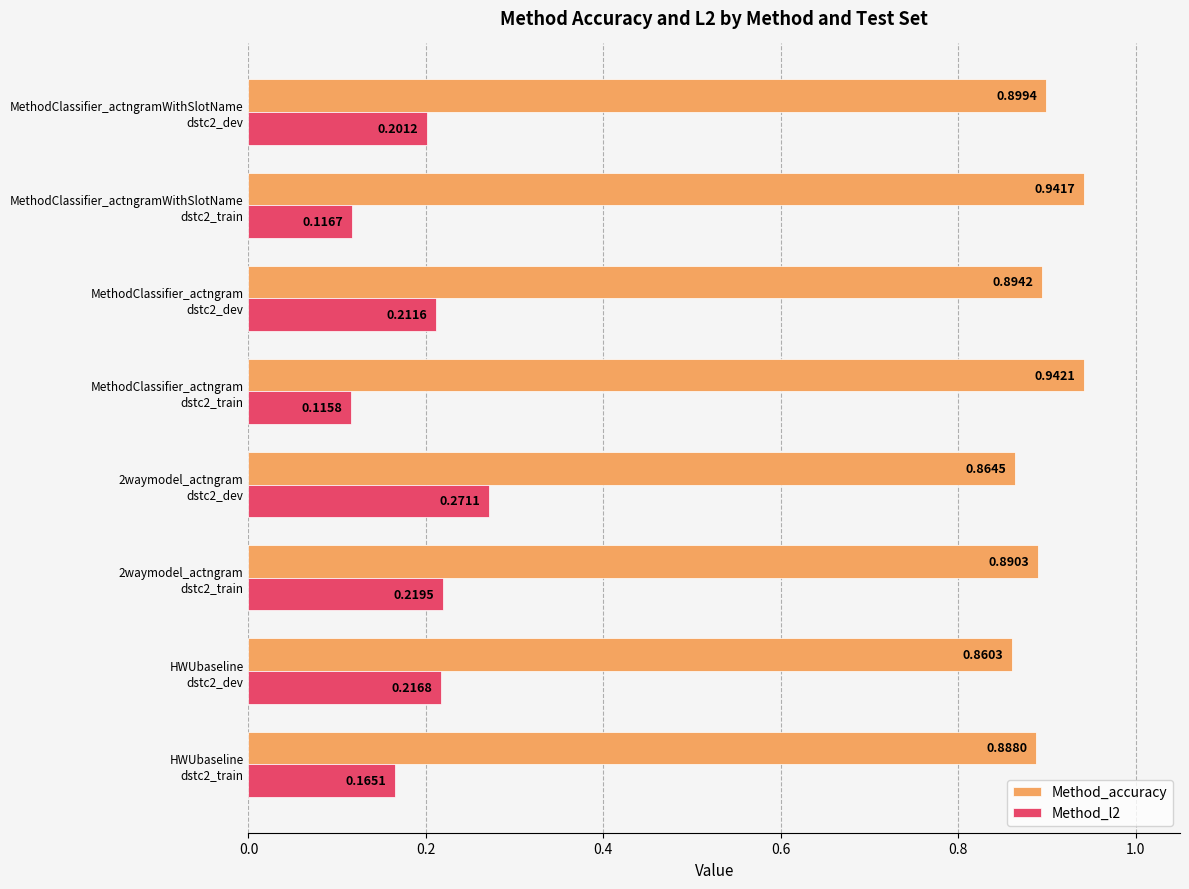

Which series has the largest total across all categories?

Method_accuracy